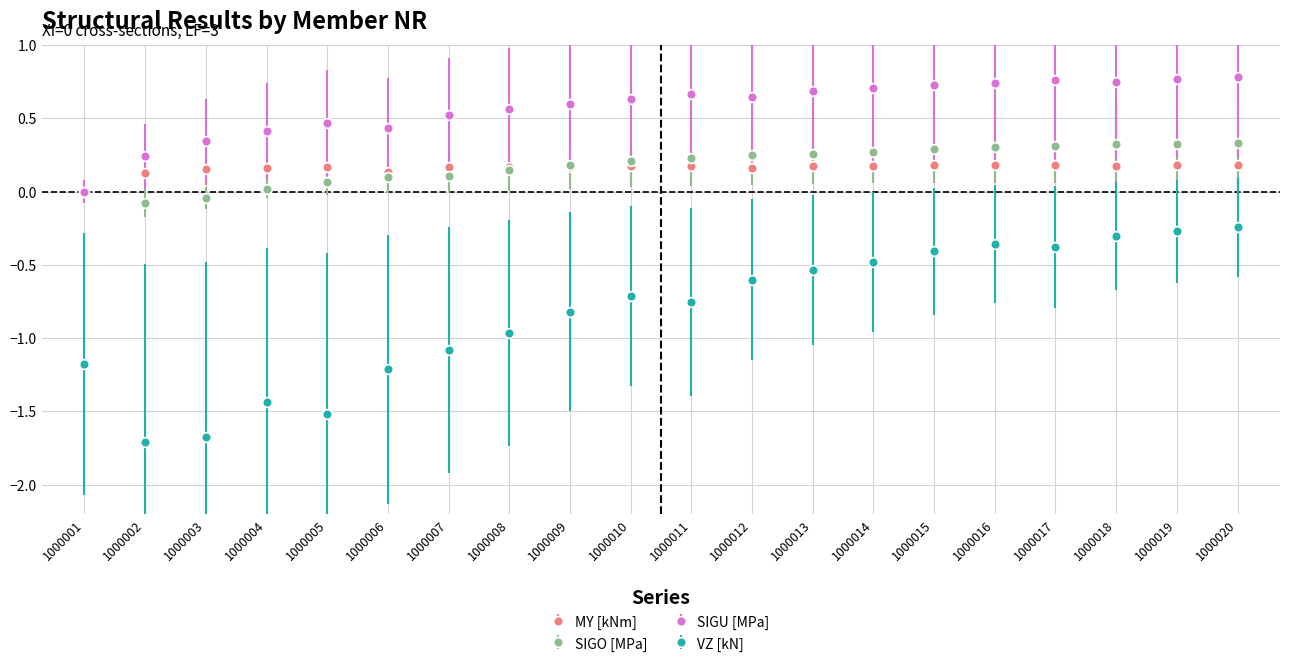

How many lines are shown in the chart?

4